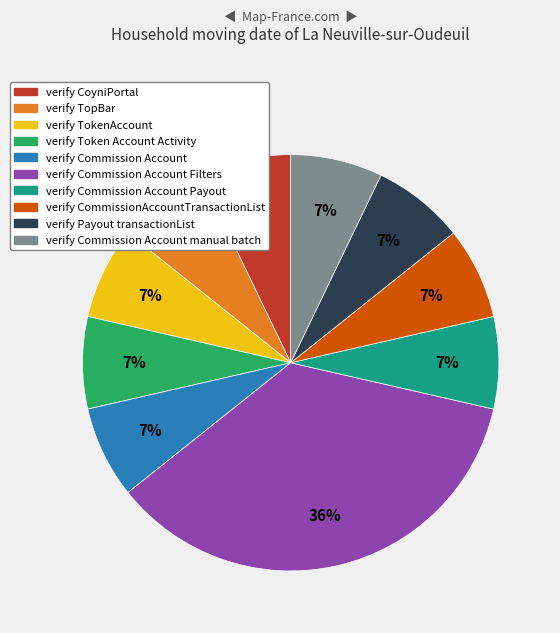

To the nearest percent, what is the average slice percentage?

10%